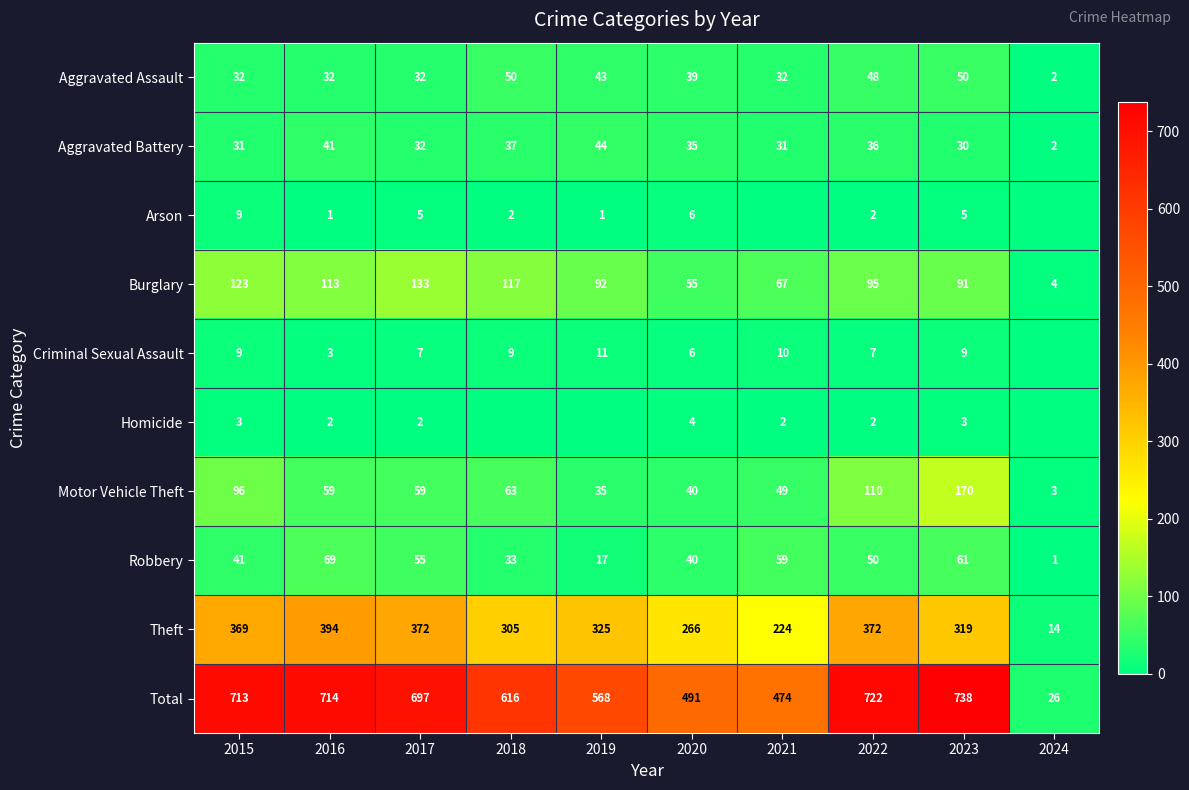

At which label does Burglary first exceed 95?

2015